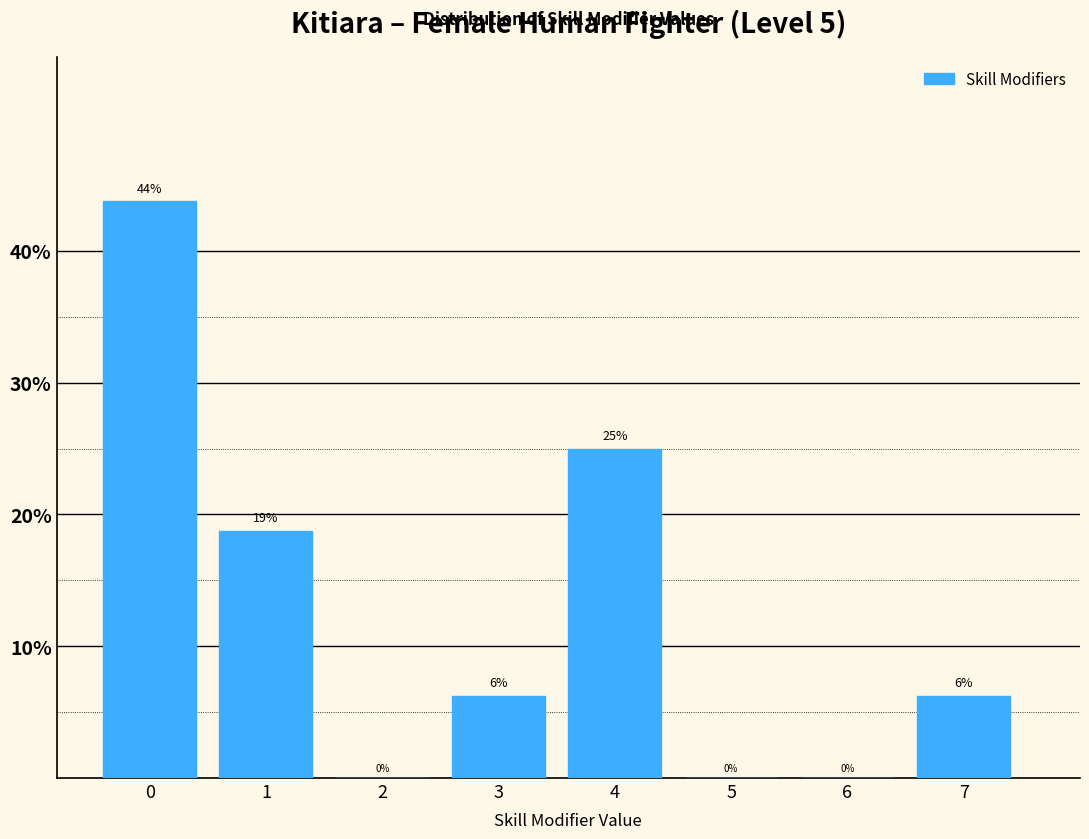

Which range on the x-axis has the tallest bar?

-0.5 to 0.5